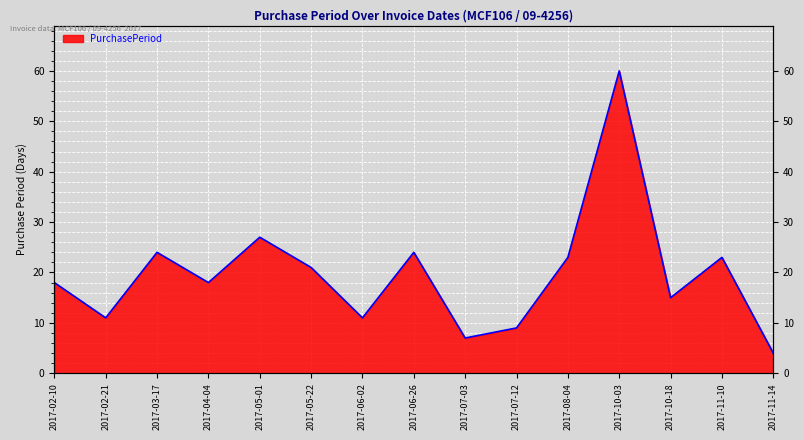

Reading right to left, list all the values displayed in this chart.

4	23	15	60	23	9	7	24	11	21	27	18	24	11	18